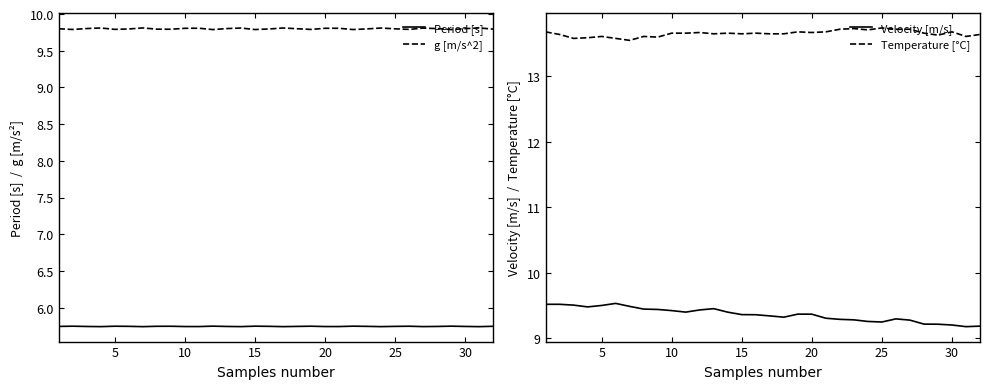

Which series has the largest range (max minus min)?

Velocity [m/s]